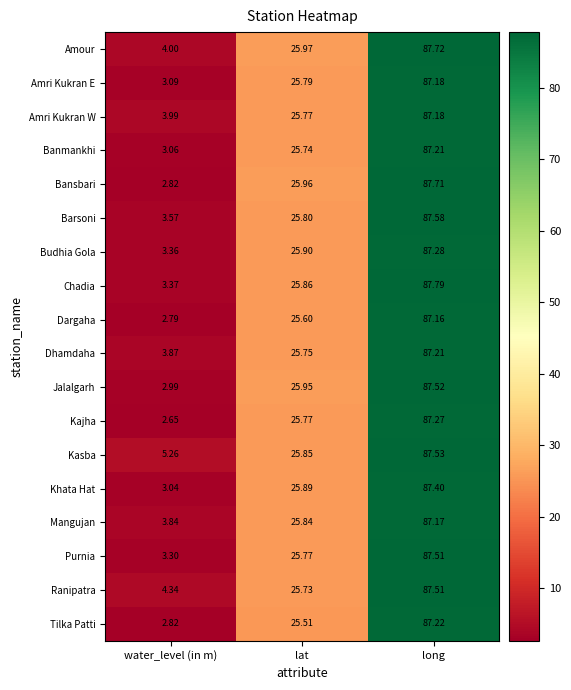

At which category does the chart reach its minimum across all series?

water_level (in m)